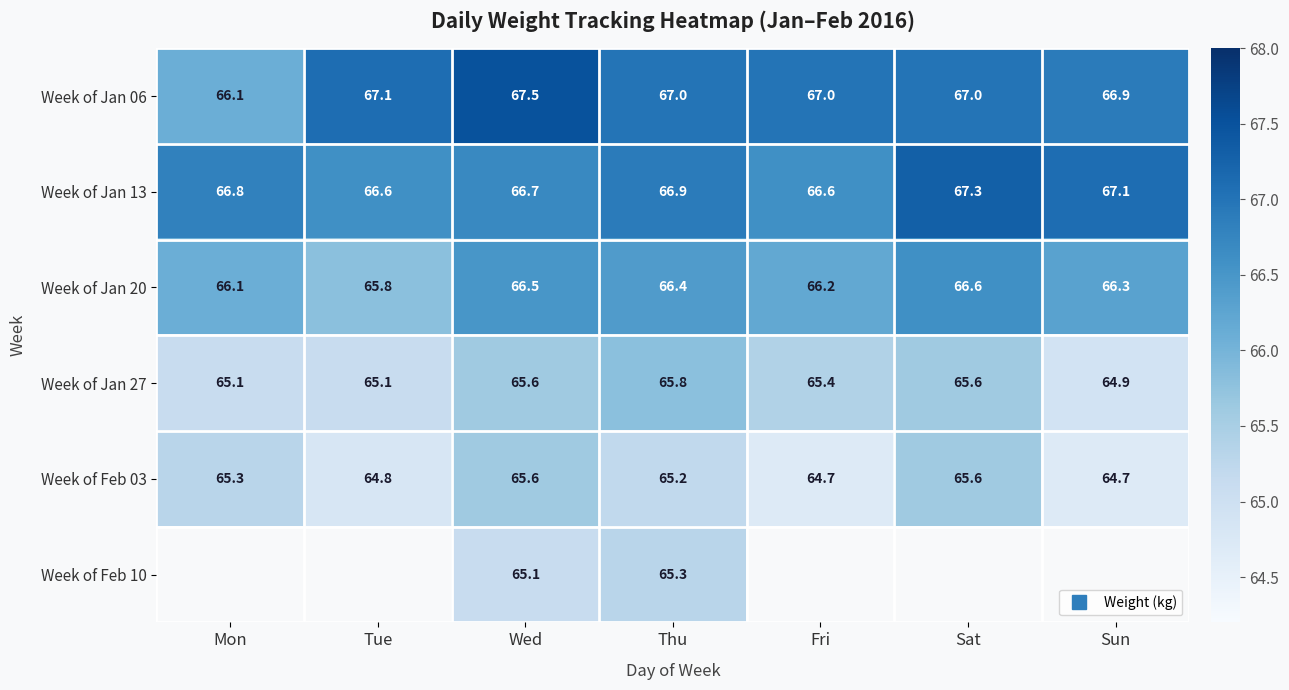

At how many categories does at least one series exceed 67?

4